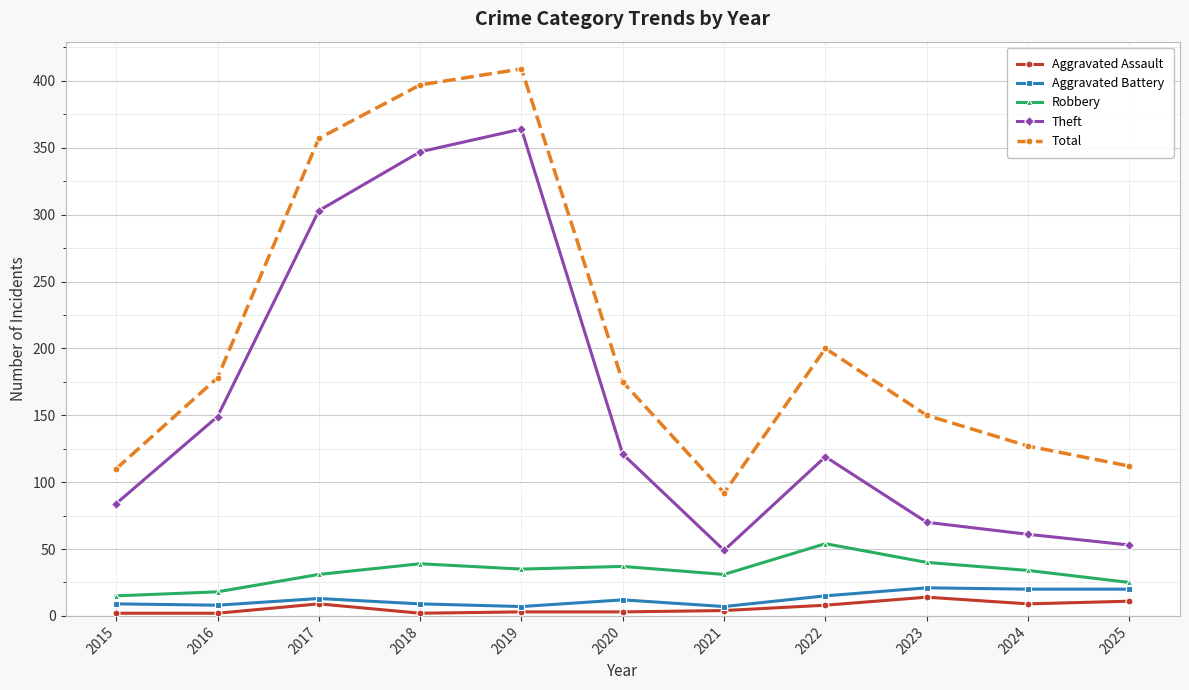

What is the average value of the Theft series?

156